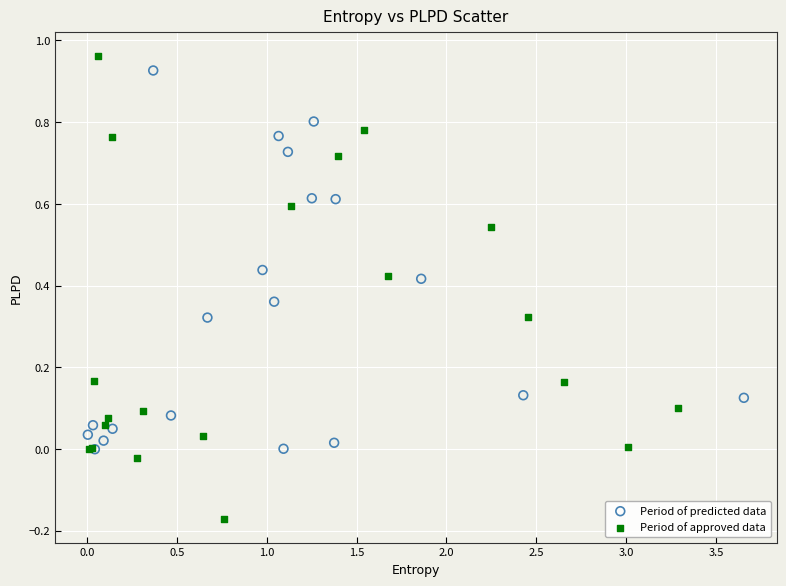

Which series has the largest Y range (max minus min)?

Period of approved data